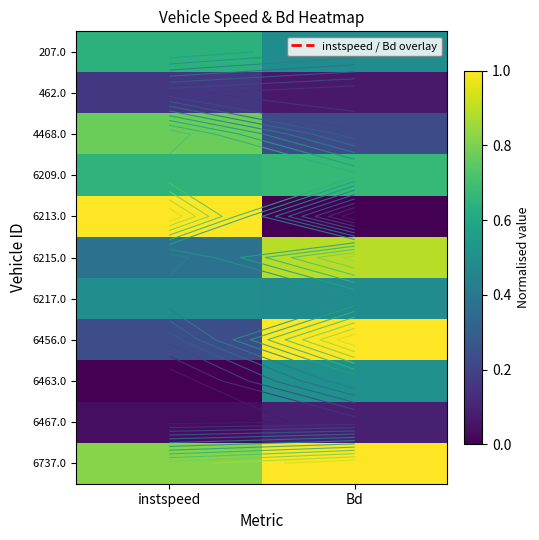

The value of 207.0 at Bd is 0.5. True or false?

True